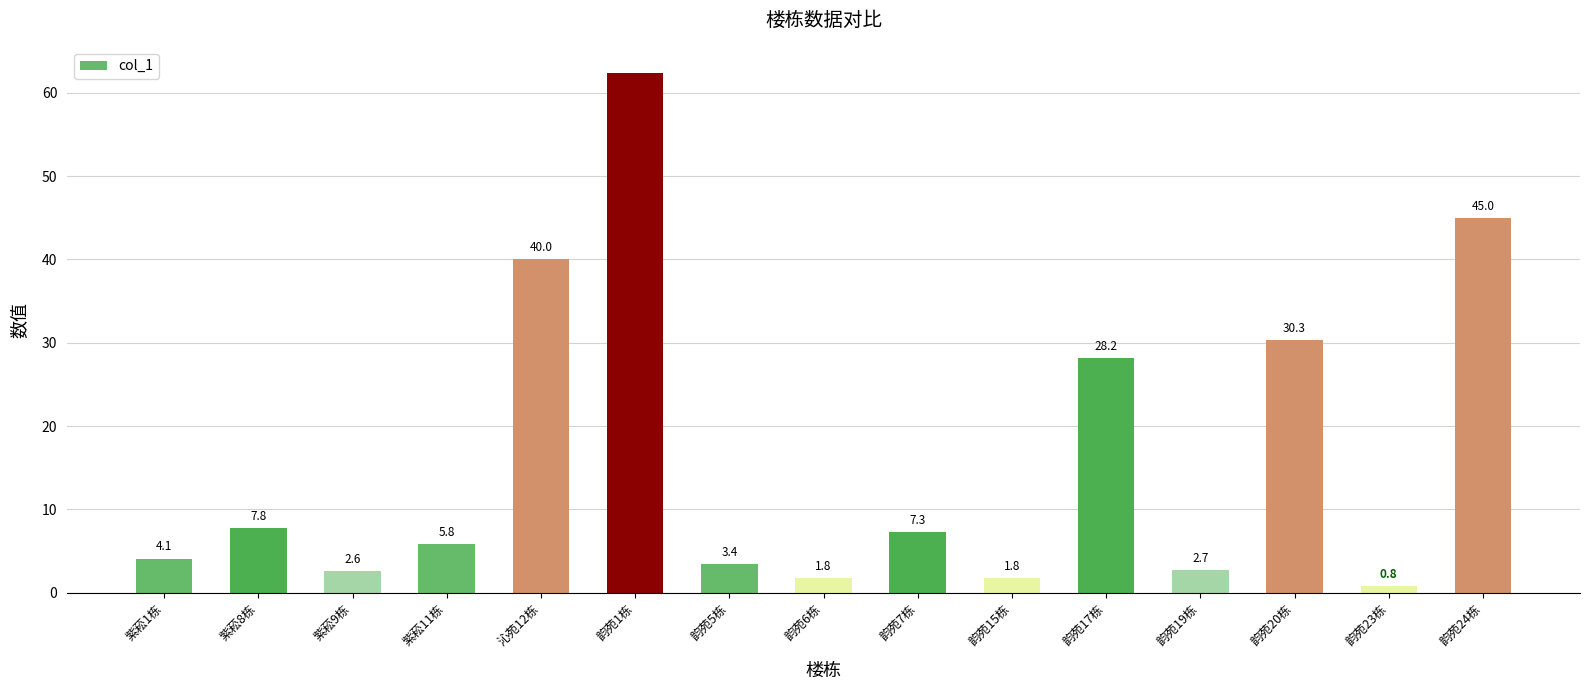

What is the approximate value at 韵苑7栋?

7.3